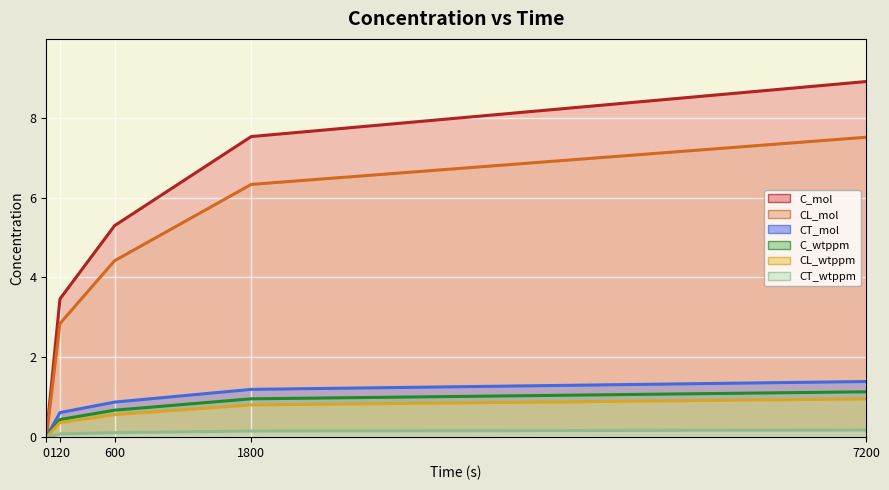

What are all the series names shown in the legend?

C_mol, CL_mol, CT_mol, C_wtppm, CL_wtppm, CT_wtppm